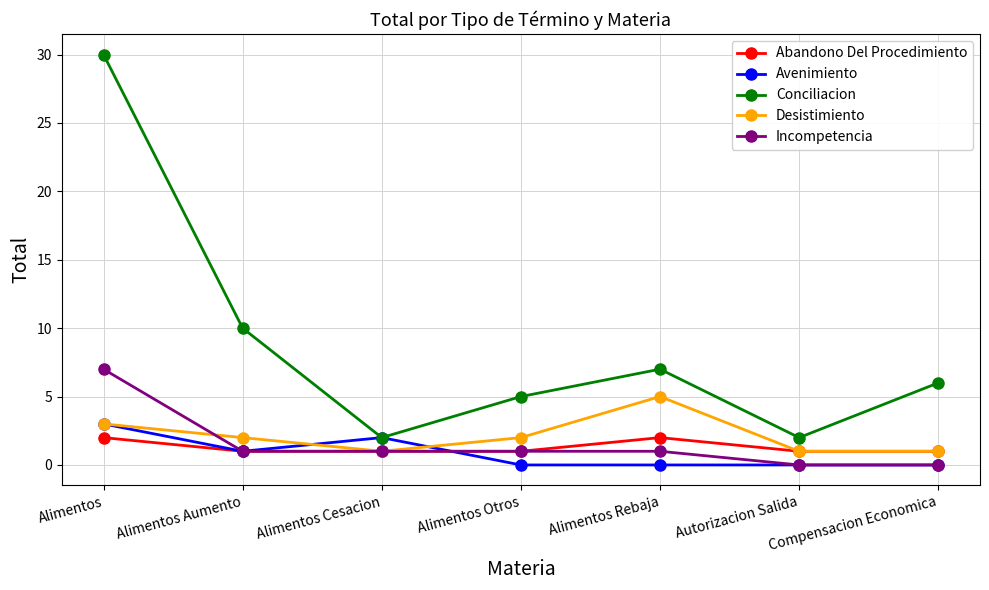

Rank the series by their maximum value, from lowest to highest.

Abandono Del Procedimiento, Avenimiento, Desistimiento, Incompetencia, Conciliacion